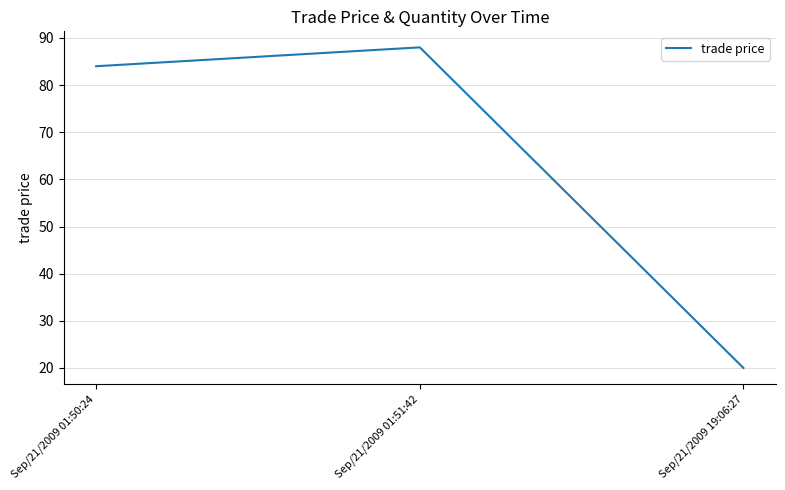

At which label is the value closest to 54?

Sep/21/2009 01:50:24